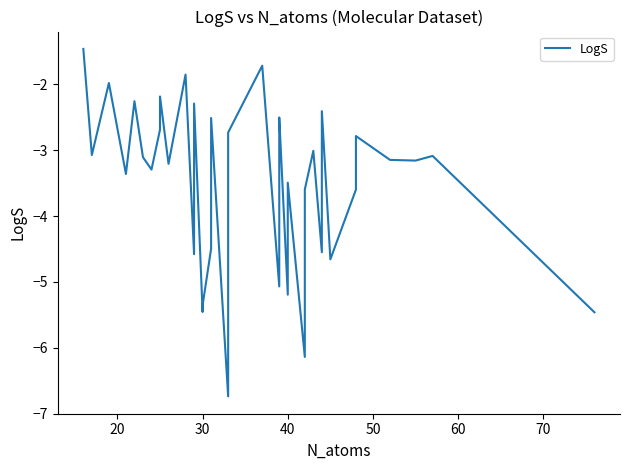

What is the sum of all values?

-140.2